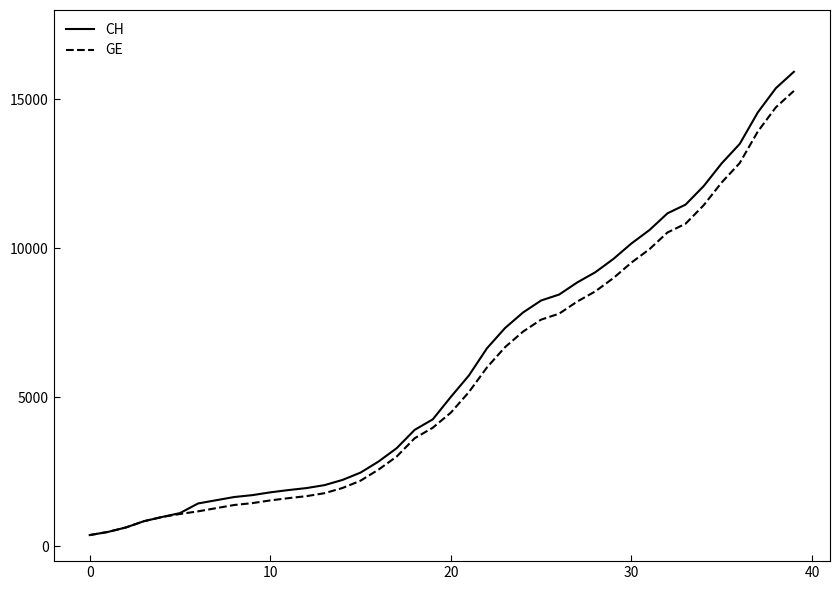

What is the highest value of the CH series?

15926